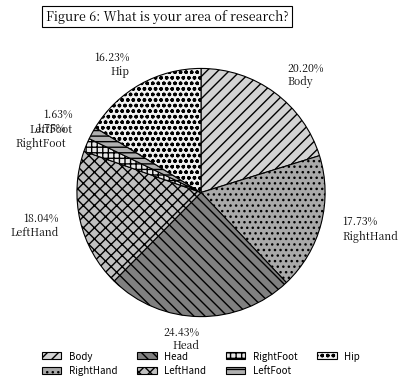

To the nearest percent, what is the average slice percentage?

14%